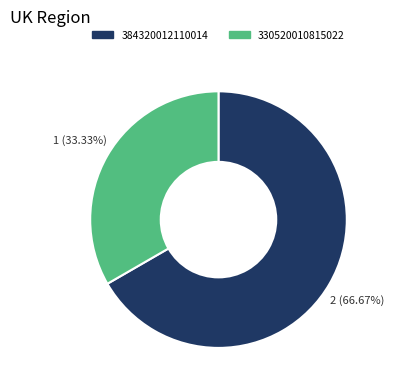

Does any single category account for the majority?

Yes